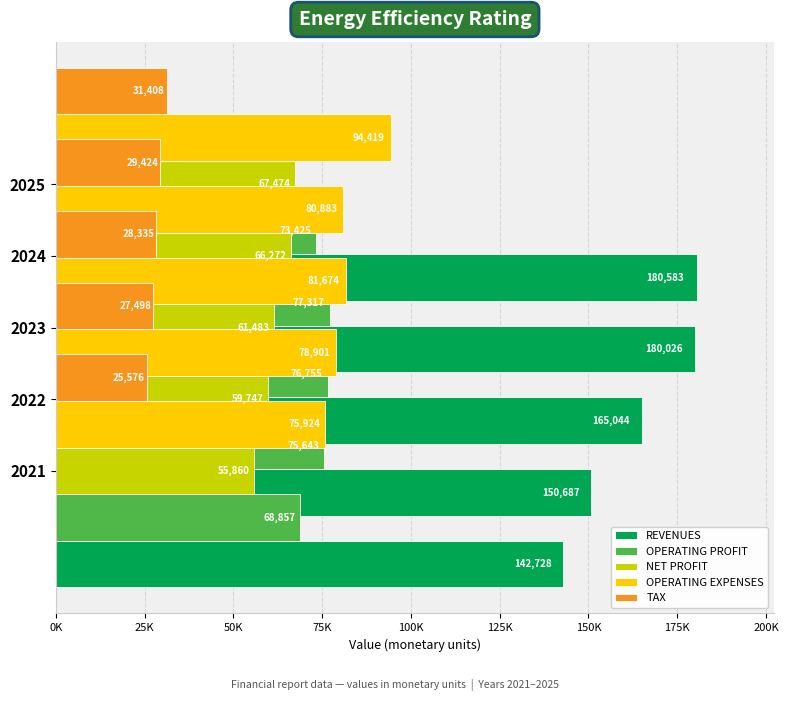

What is the difference between the OPERATING EXPENSES values at 100K and 0K?

18494.6